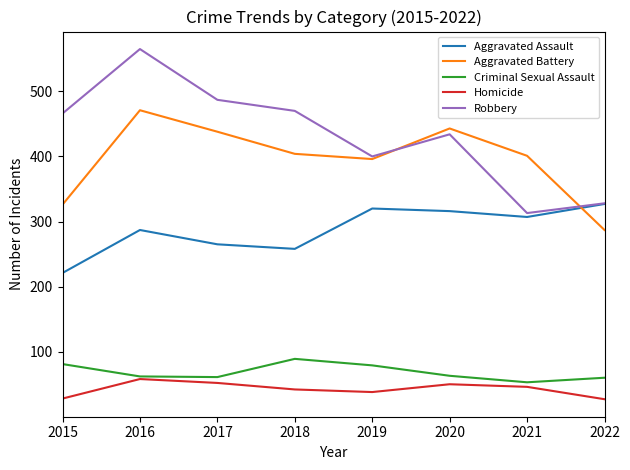

What is the difference between the maximum and minimum values in the Homicide series?

31